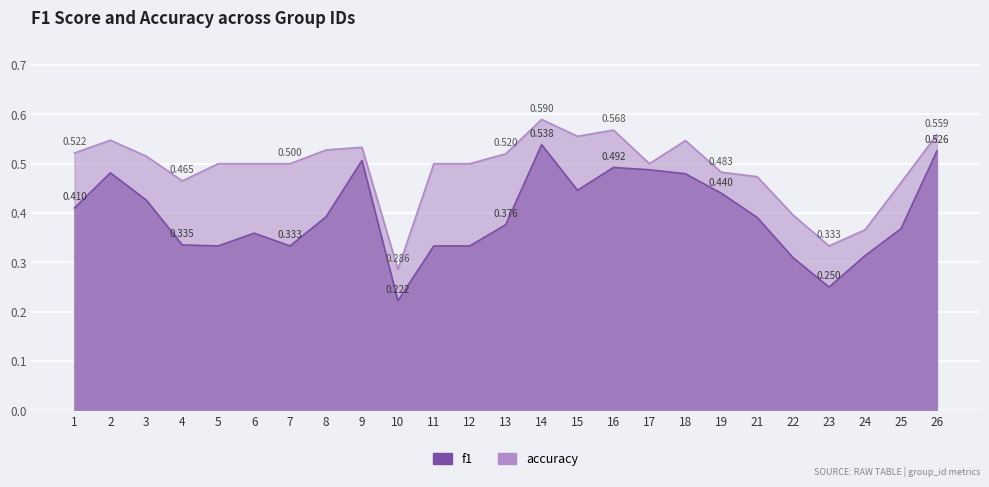

Read the f1 value at 23.

0.2